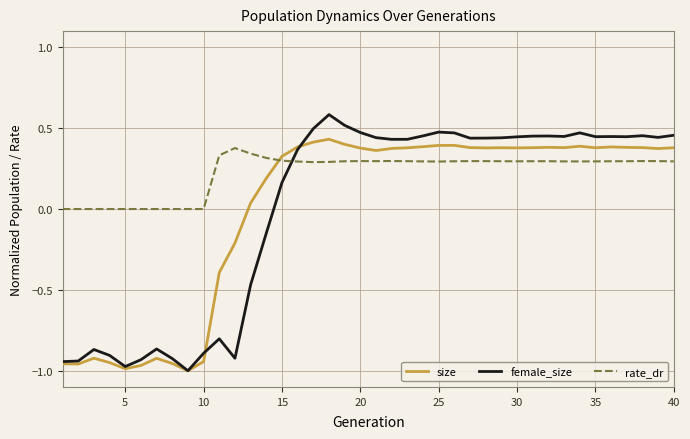

Which series has the largest total across all categories?

rate_dr